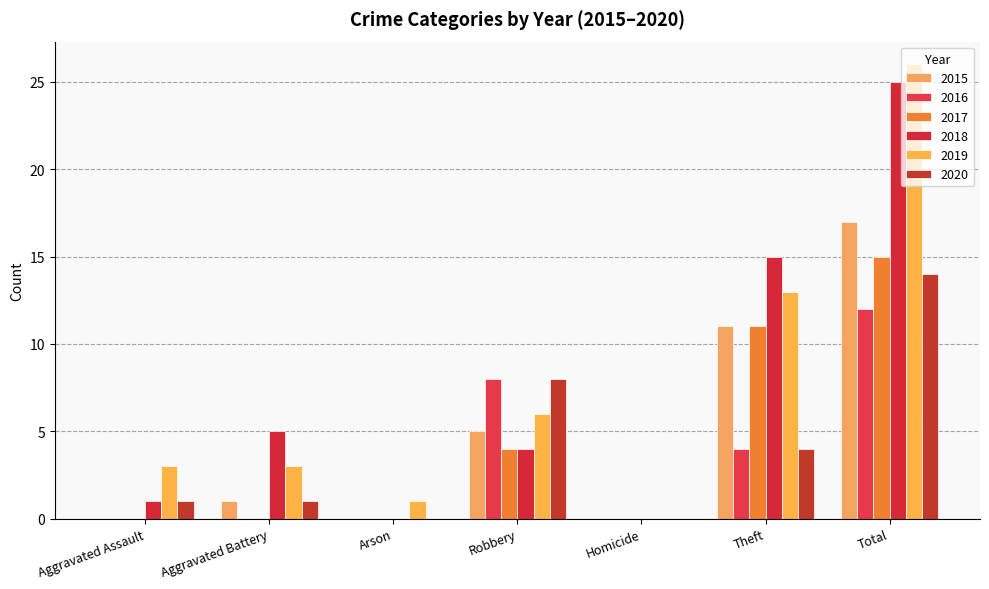

Between Robbery and Total, which series saw the biggest shift?

2018